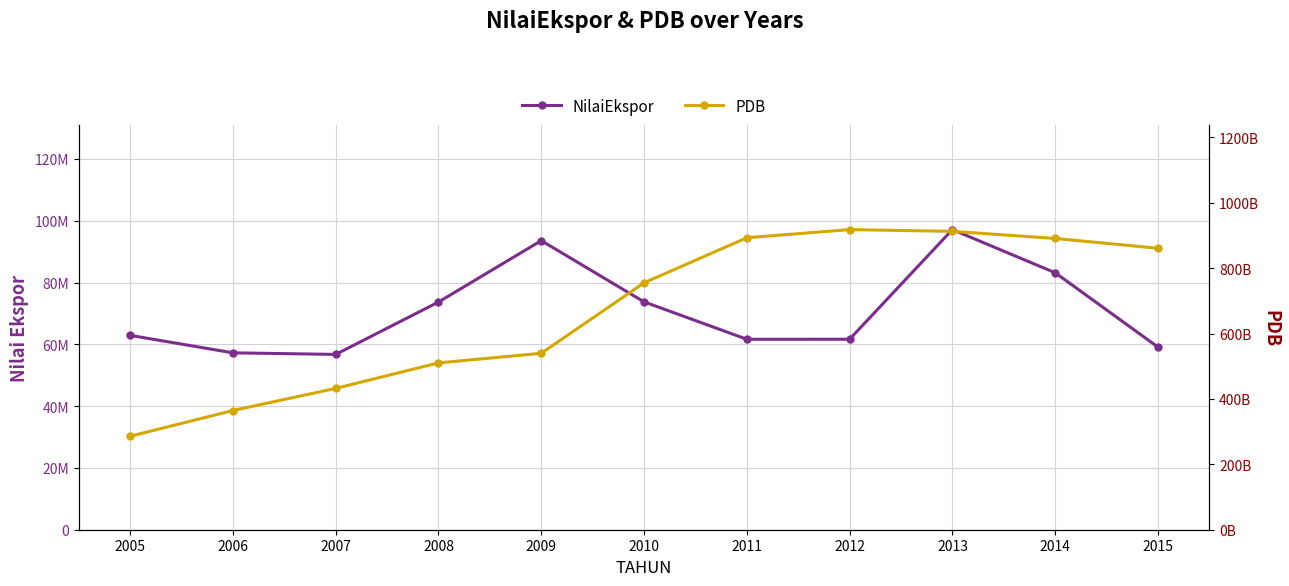

The value of PDB at 2009 is 806792462188. True or false?

False